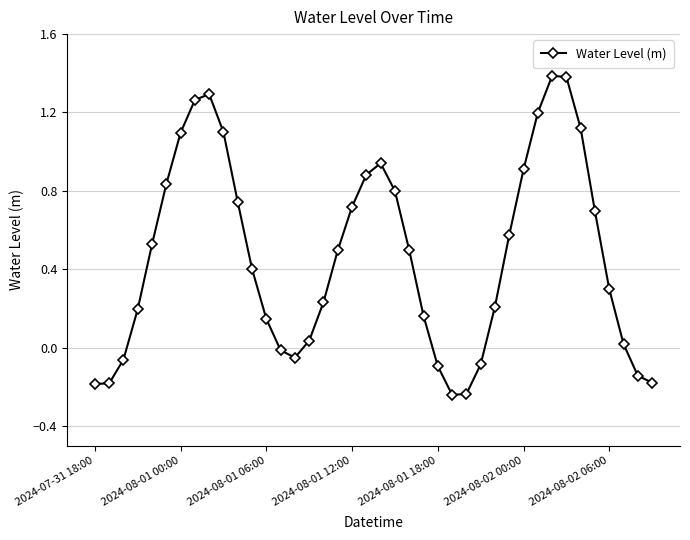

How many points are higher than both their immediate neighbors (excluding endpoints)?

3